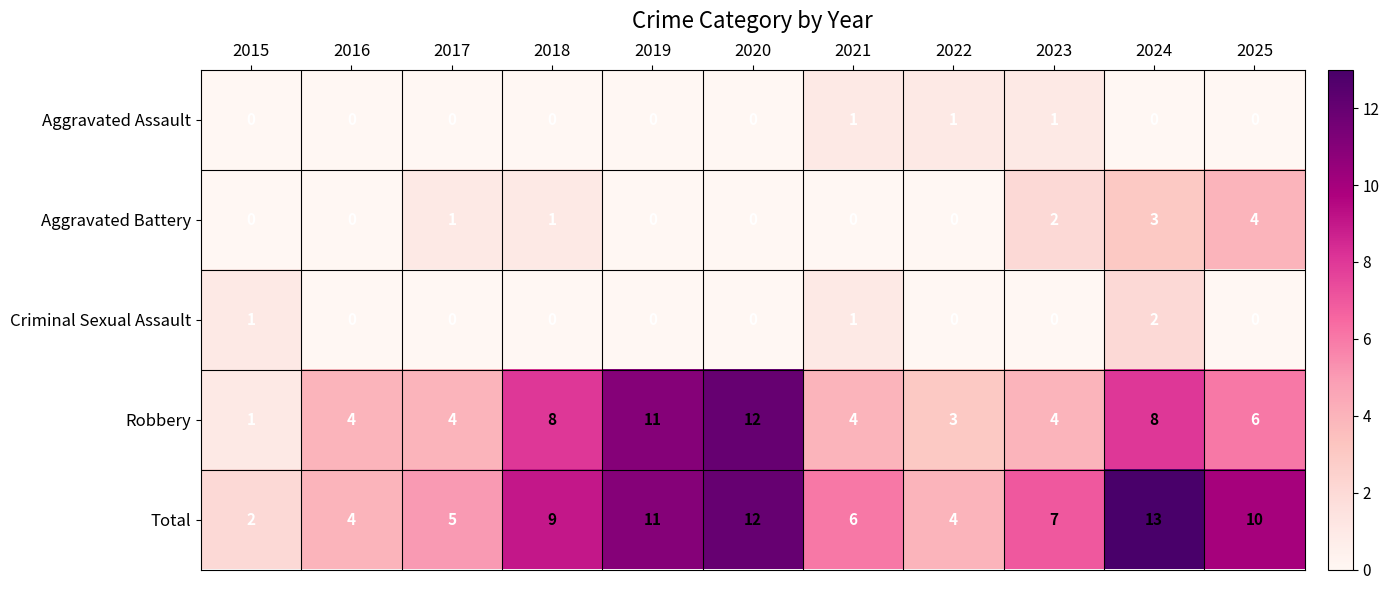

List the series in order of their peak value, lowest first.

Aggravated Assault, Criminal Sexual Assault, Aggravated Battery, Robbery, Total